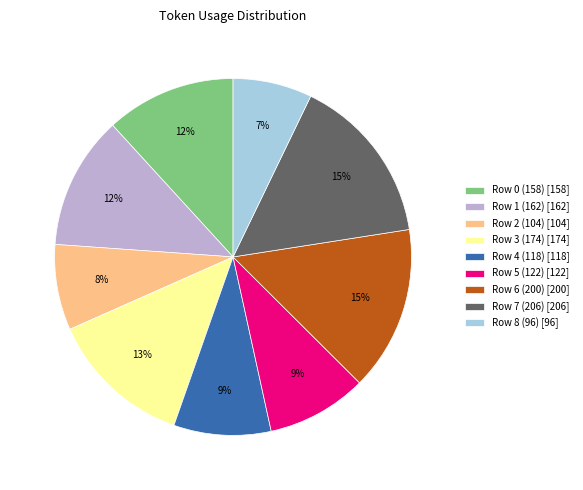

Combined, do Row 5 (122) and Row 1 (162) account for over 50%?

No